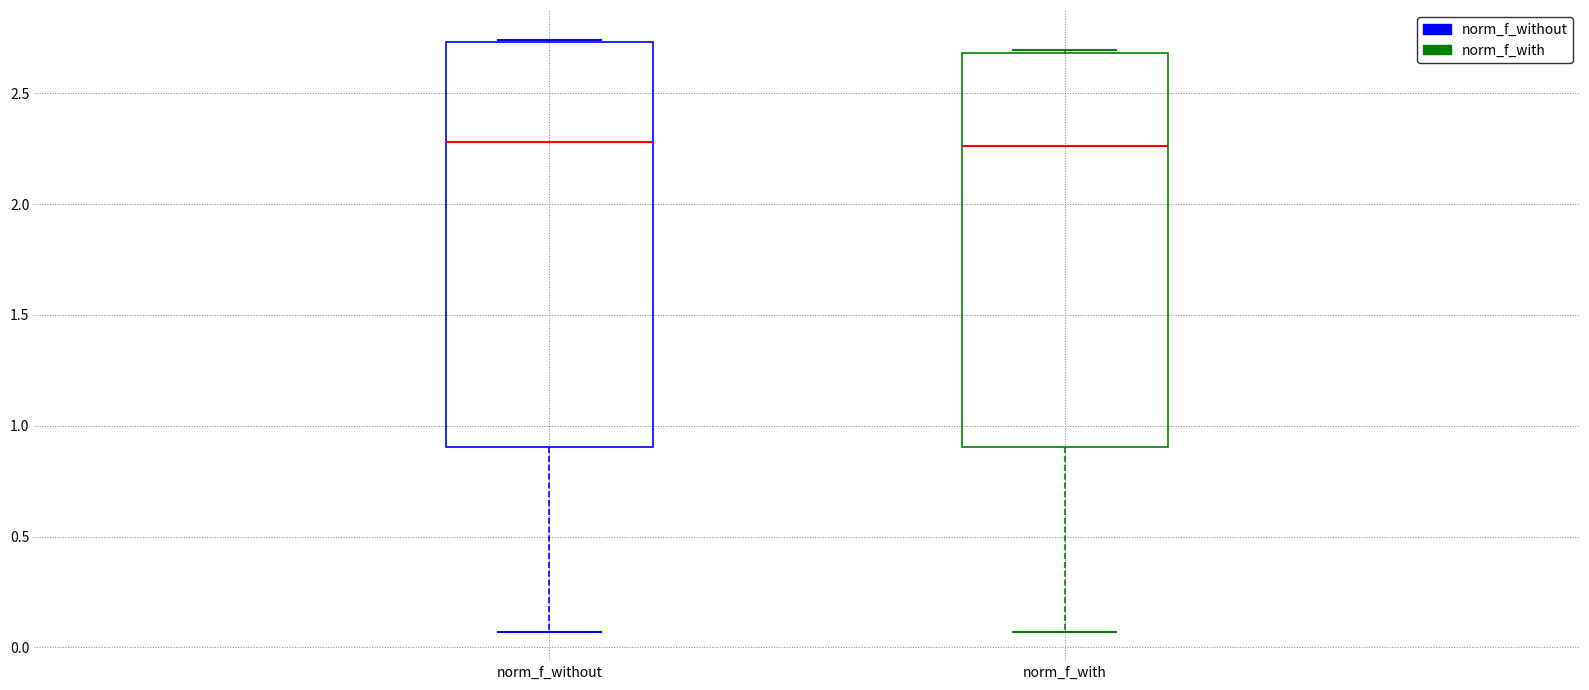

Where is the upper edge of the box for norm_f_with on the y-axis? The values are not printed on the chart, so give them approximately, as read against the axis.

2.70